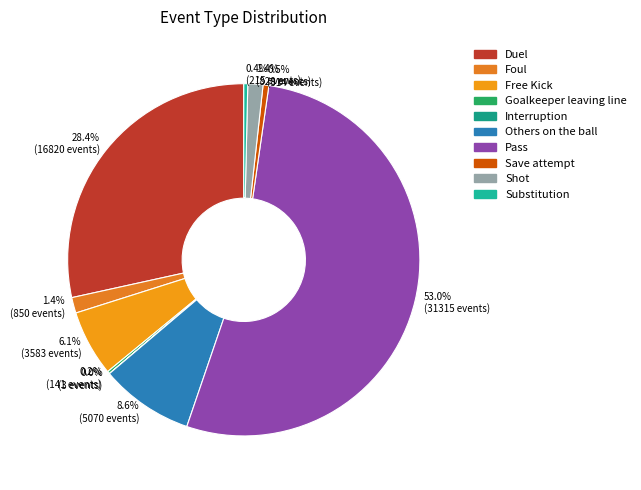

Count the number of slices in the pie.

10